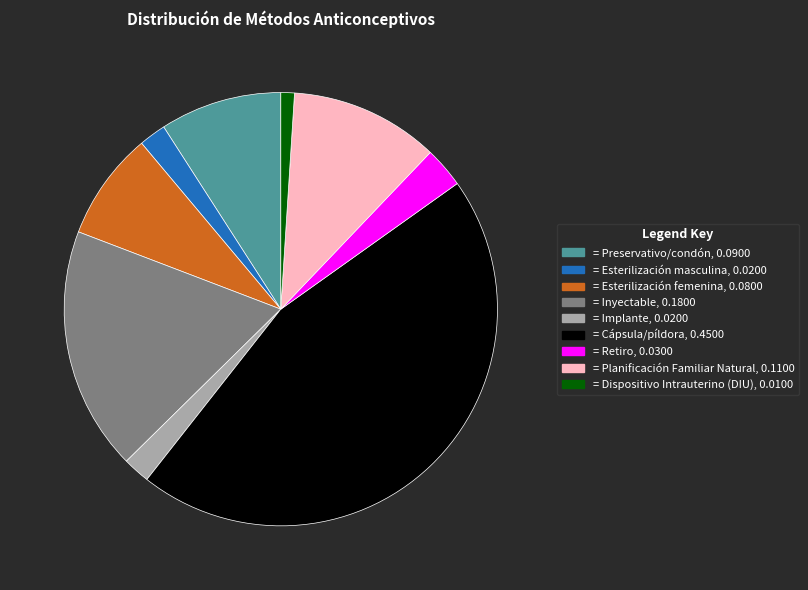

Is there any slice that represents more than half of the pie?

No